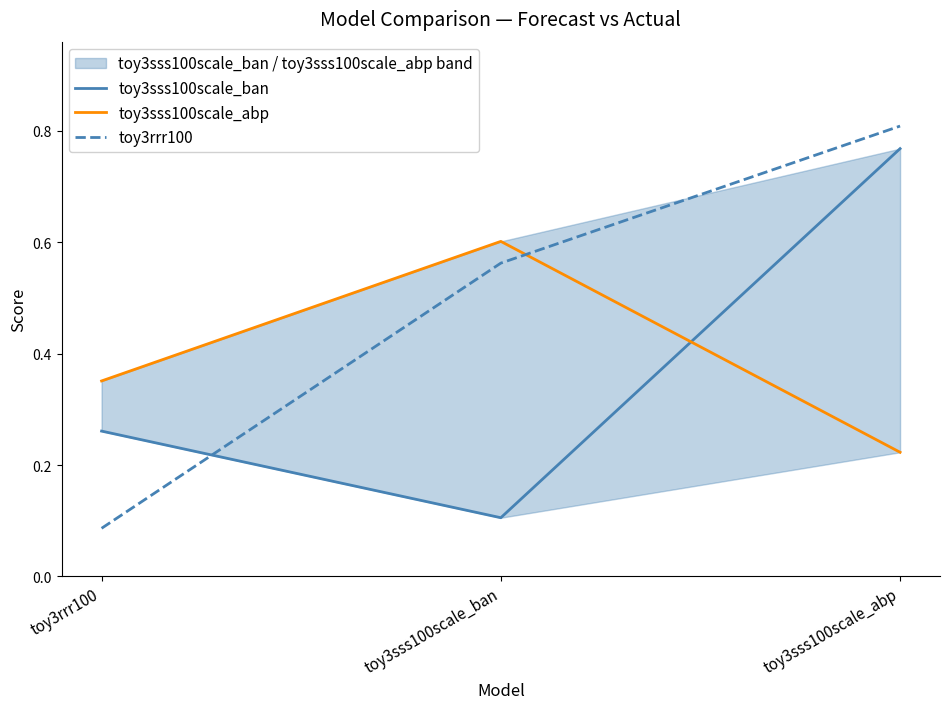

What is the difference between the toy3rrr100 values at toy3rrr100 and toy3sss100scale_abp?

0.7